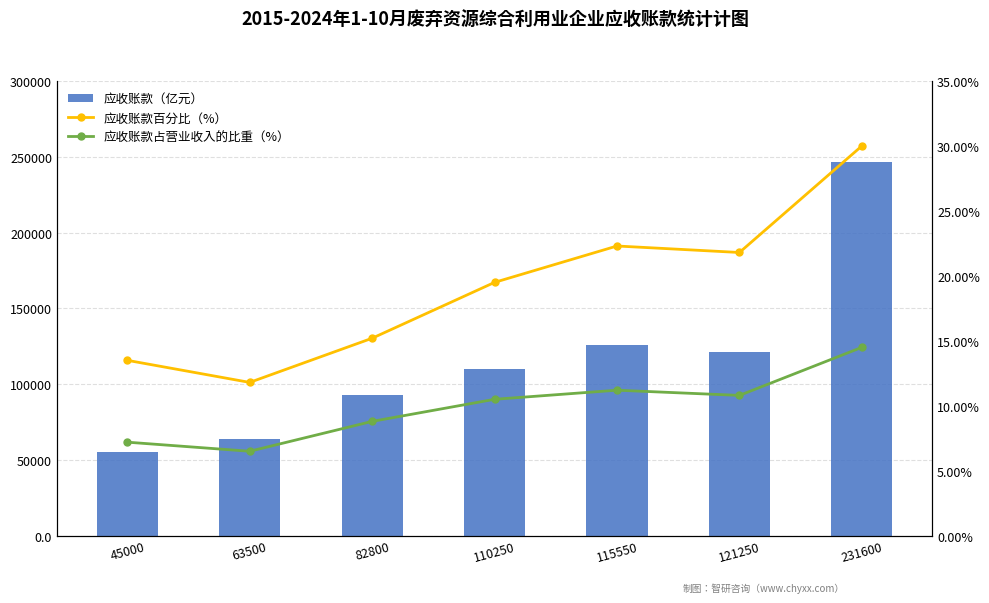

How many values in the 应收账款占营业收入的比重（%） series are below 10?

3